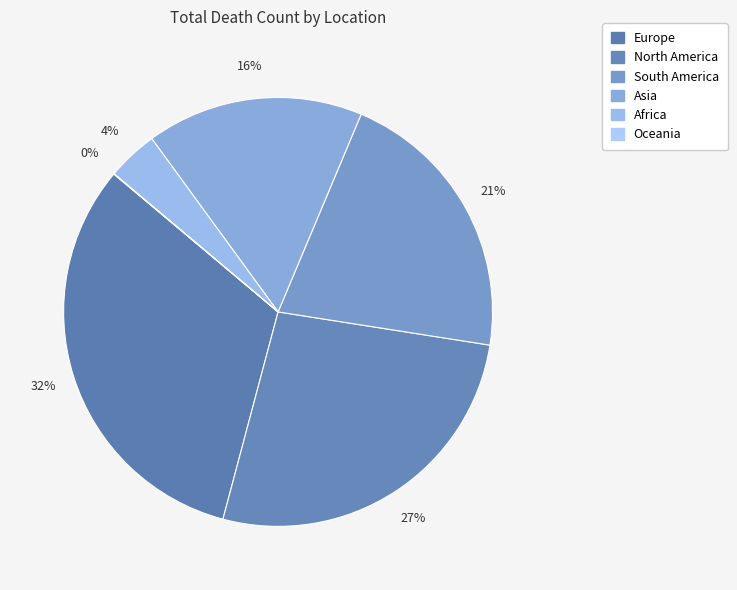

True or false: Africa accounts for 12% of the total.

False